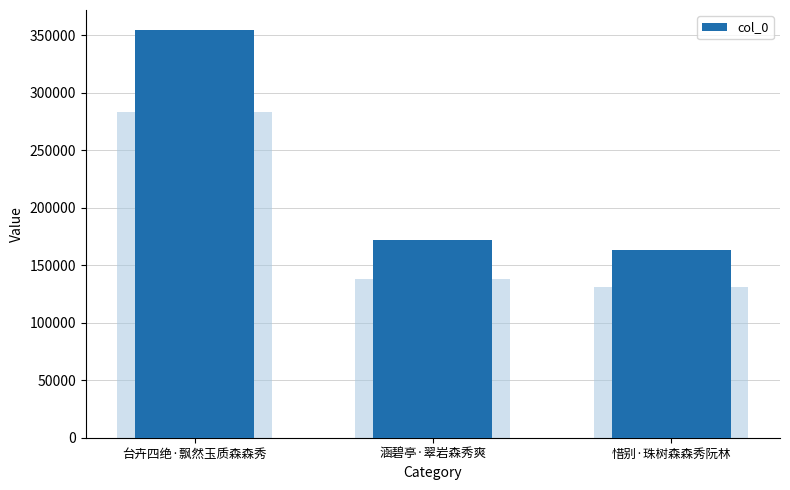

How many bars are there in total?

3